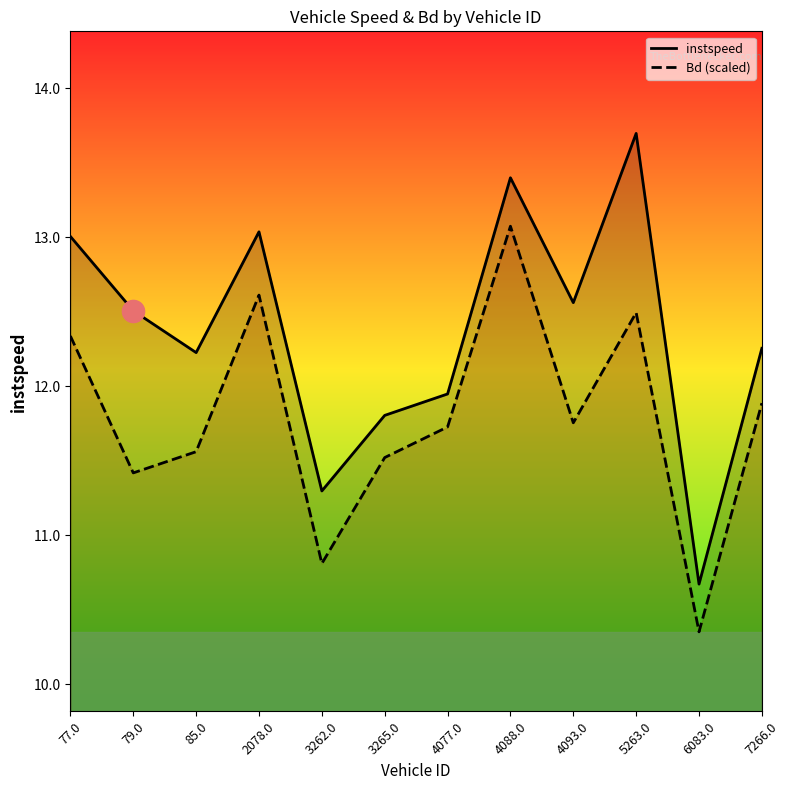

What is the greatest value displayed?

13.7